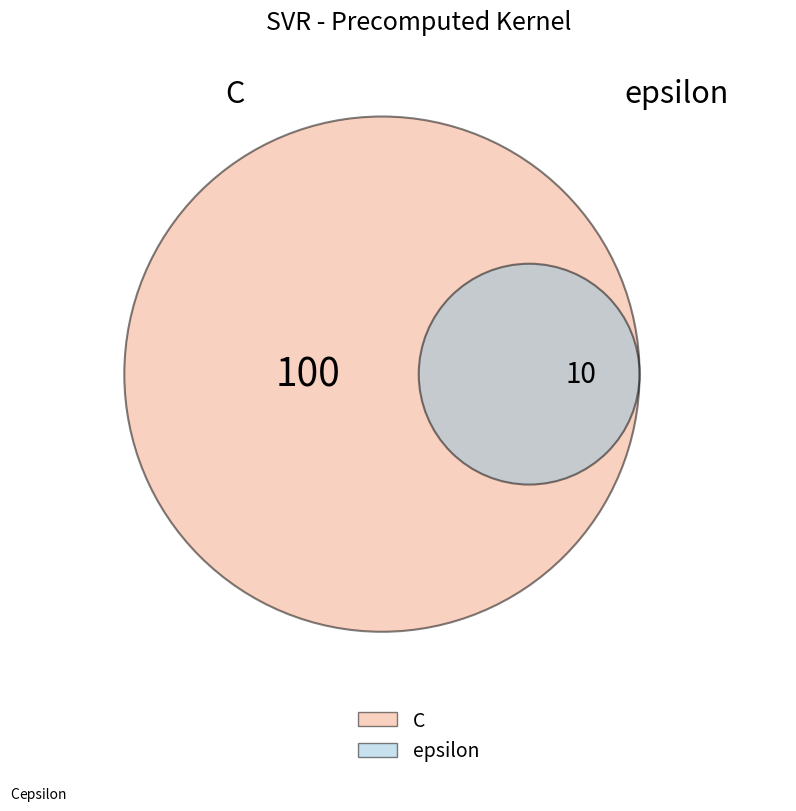

Is C the majority of the pie?

Yes